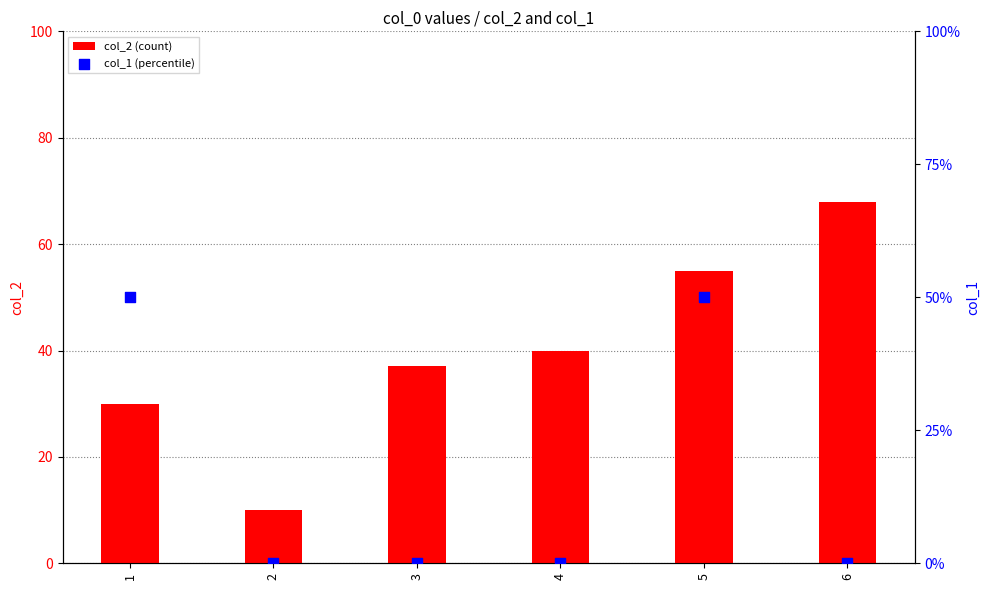

At how many categories does at least one series exceed 51?

2